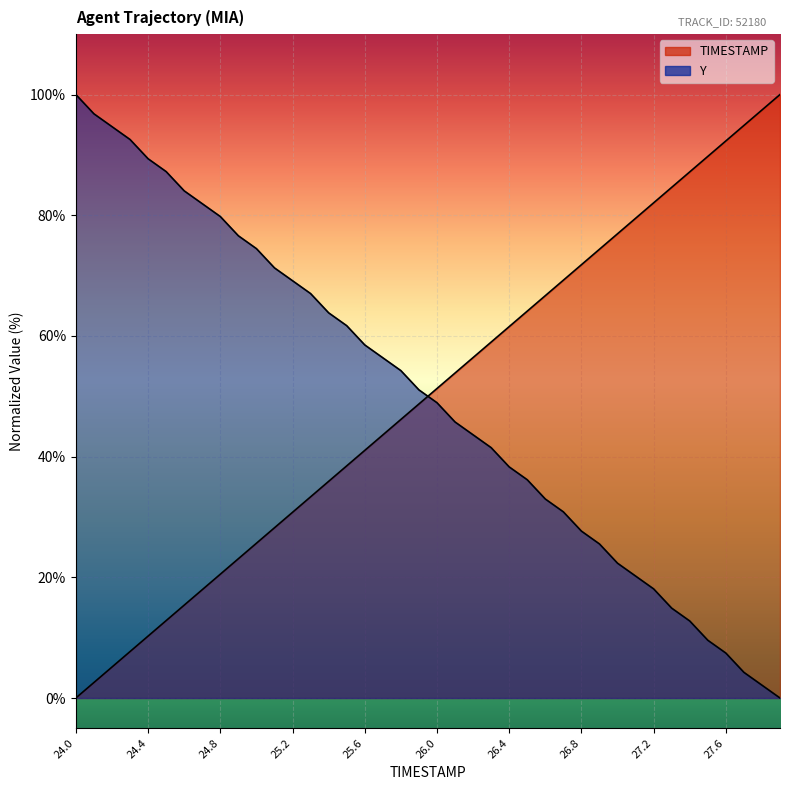

True or false: TIMESTAMP has a value of 41.0 at 25.6.

True